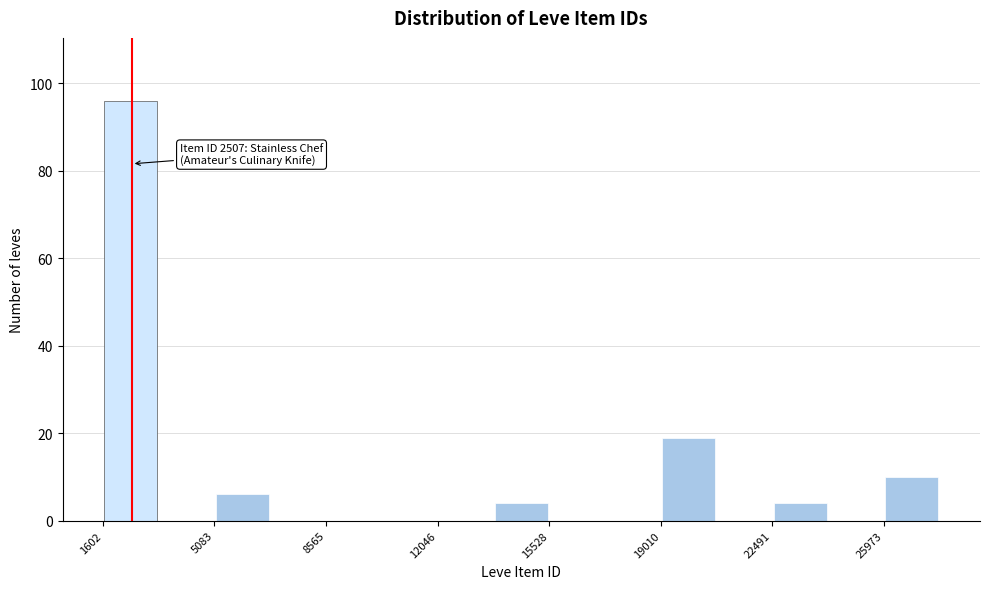

Read against the x-axis, roughly where is the centre of the tallest bar?

2500